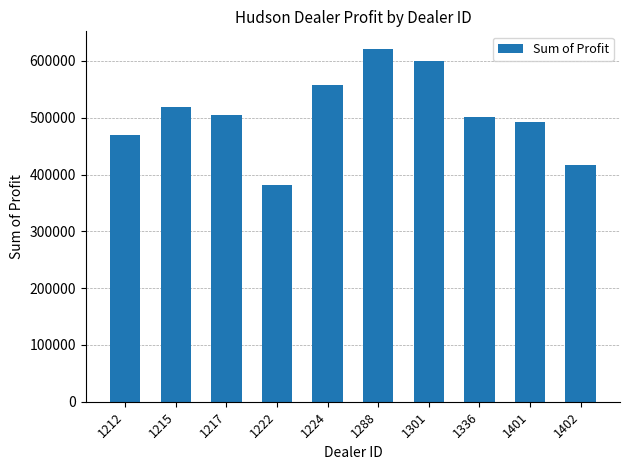

The value at 1402 is 579122.5. True or false?

False